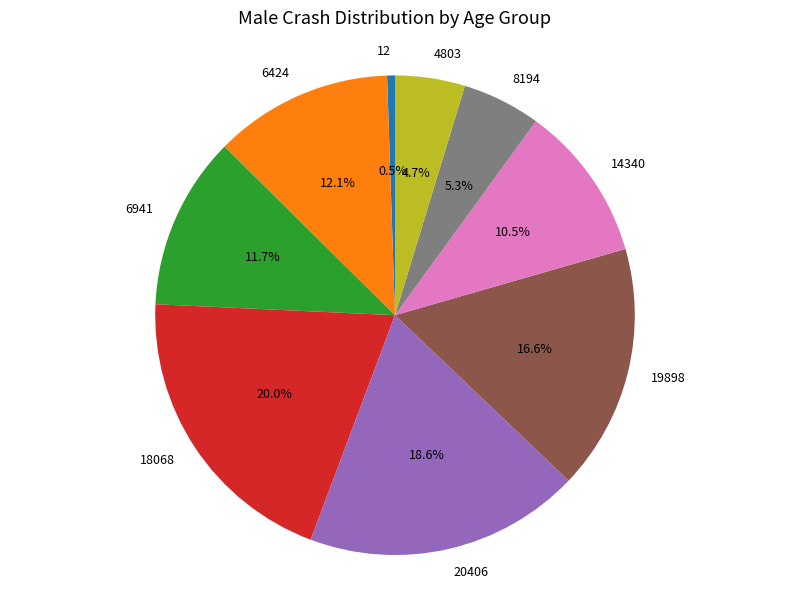

What is the largest slice in the pie chart?

18068